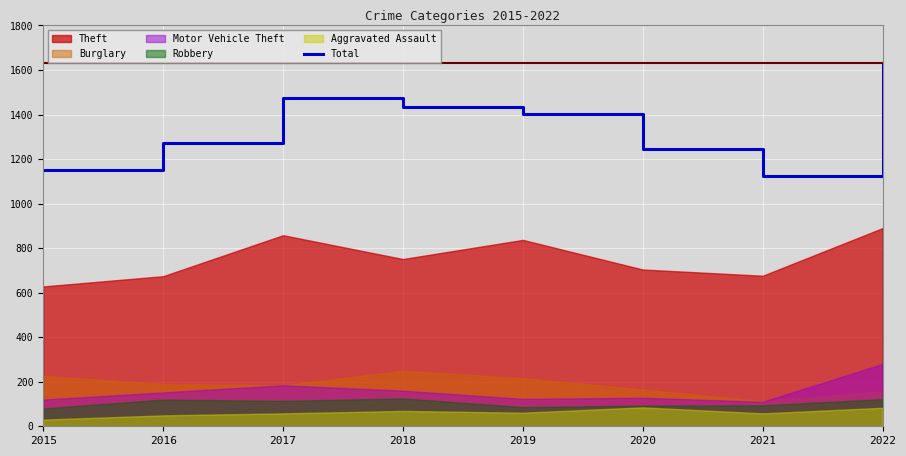

How many lines are shown in the chart?

1